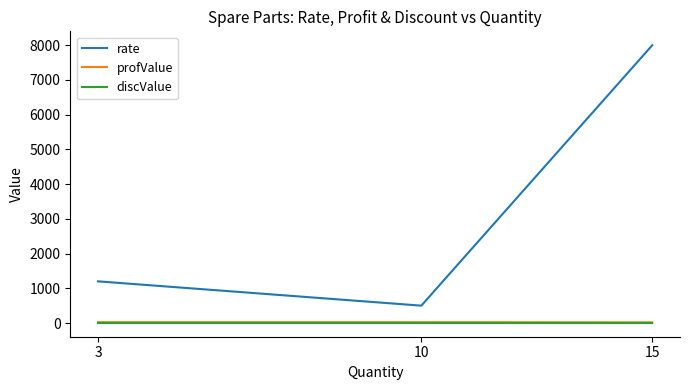

What is the greatest value displayed?

8000